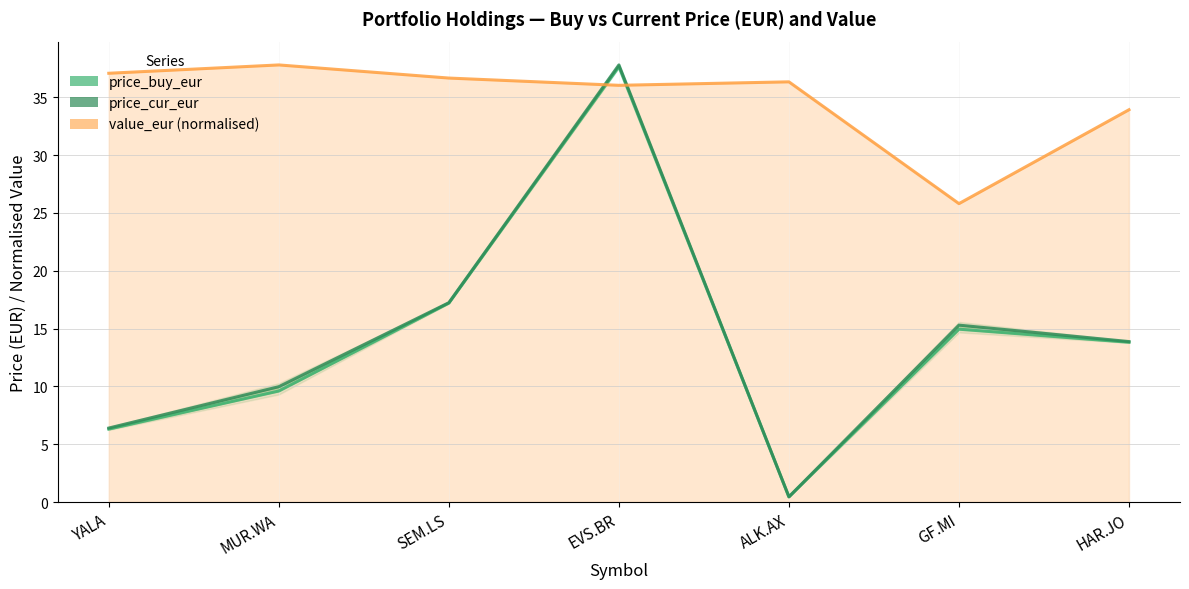

True or false: price_buy_eur and value_eur (normalised) intersect in this chart.

True